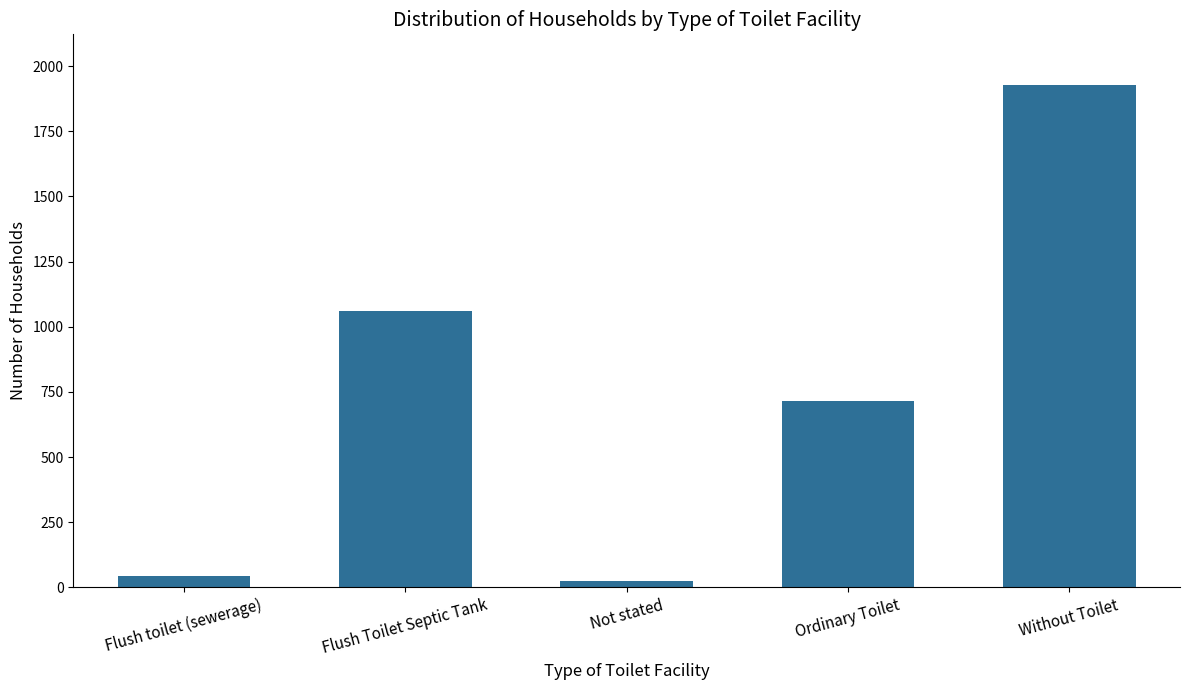

What is the minimum value shown in the chart?

25